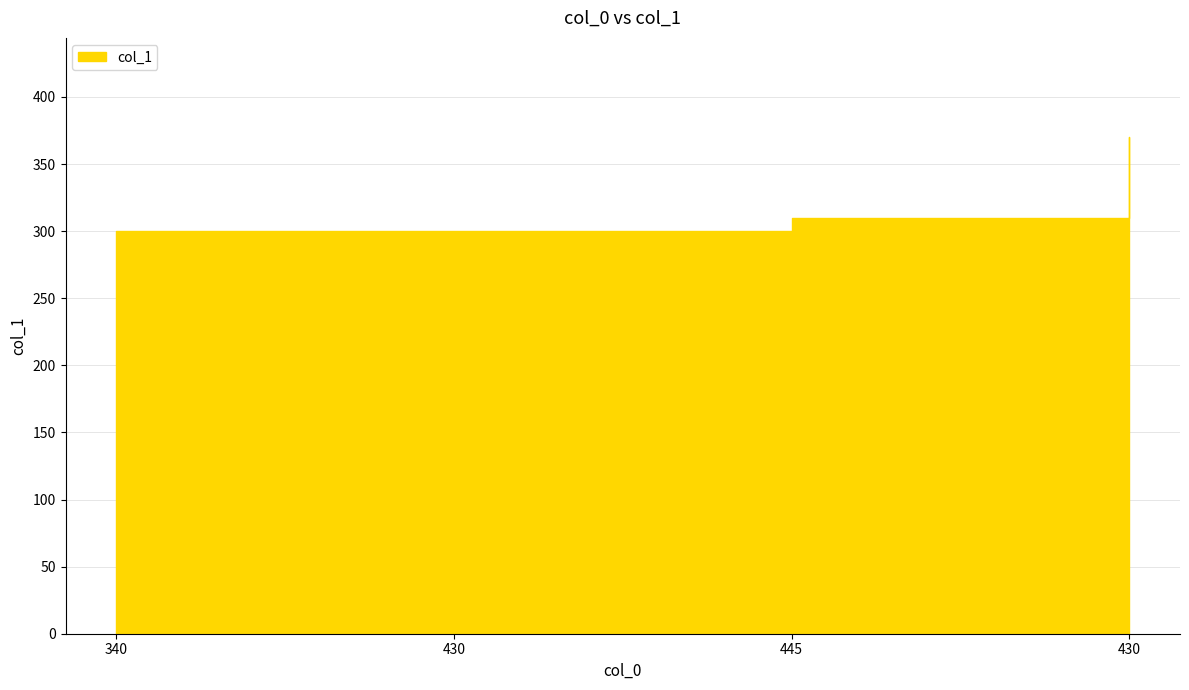

What is the sum of all values?

1280